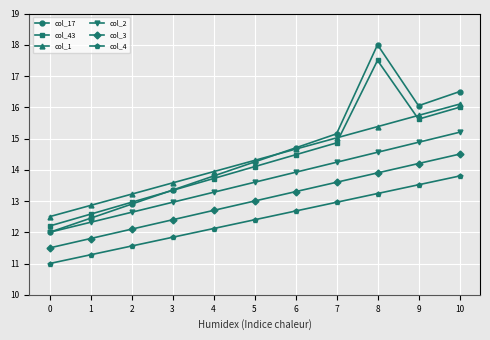

What are all the series names shown in the legend?

col_17, col_43, col_1, col_2, col_3, col_4